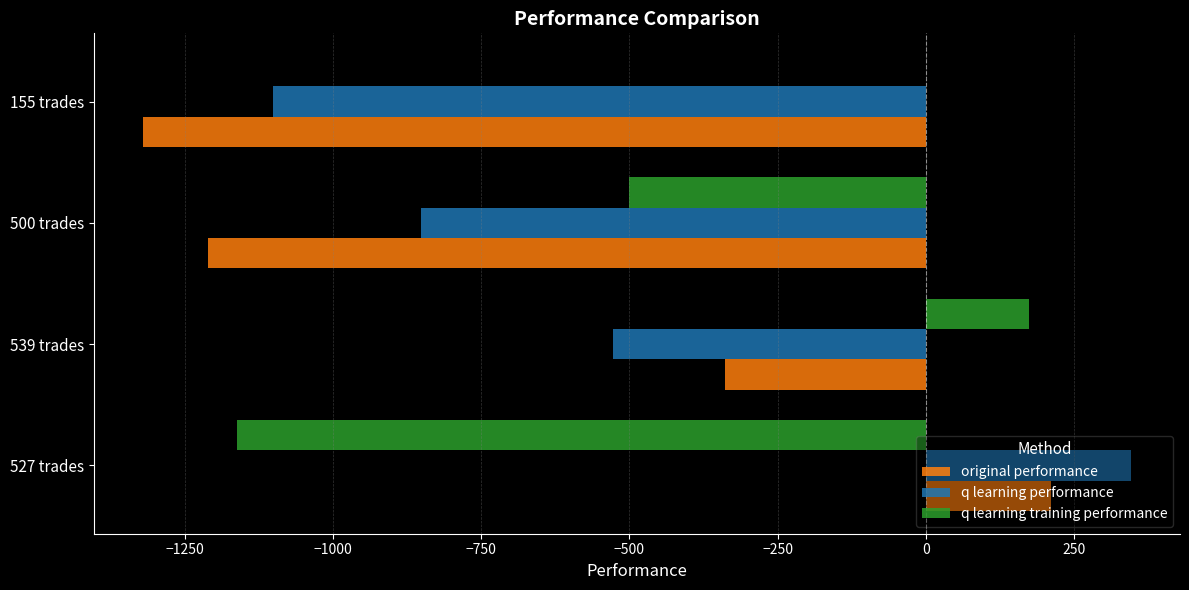

What is the sum of the q learning performance values at 527 trades and 155 trades?

-756.1